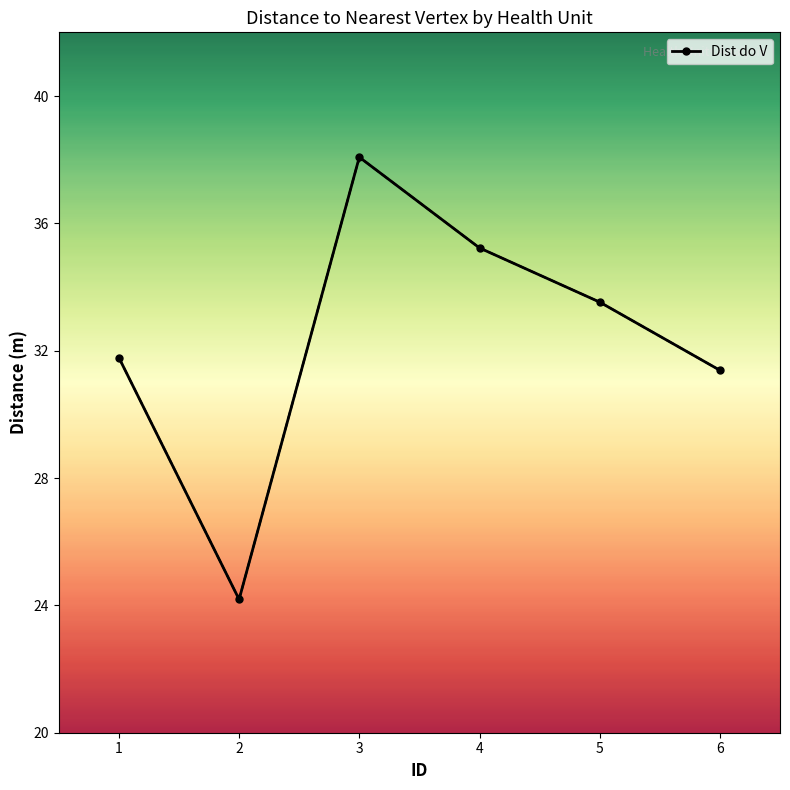

Reading right to left, extract all data points from this chart.

31.4	33.5	35.2	38.1	24.2	31.8